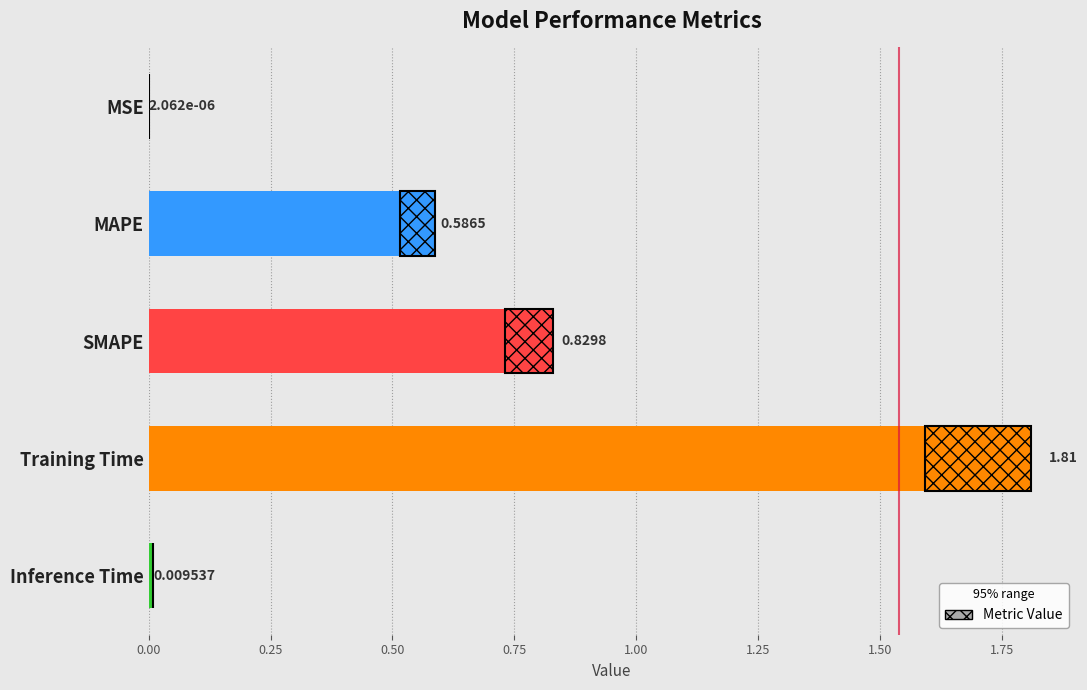

At which category does the chart reach its peak across all series?

Training Time